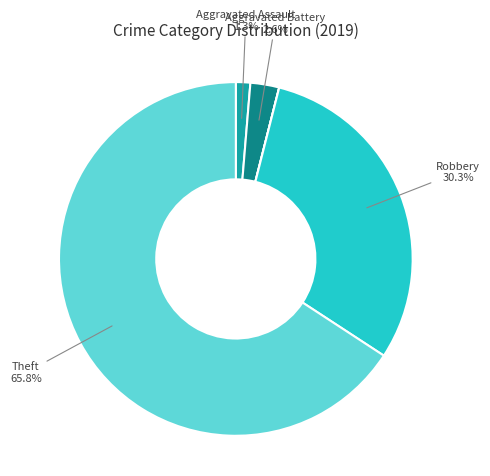

Which slice represents more than half of the pie?

Theft